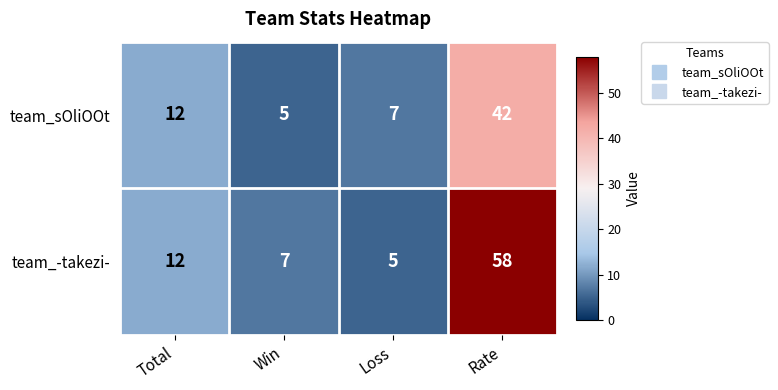

At which category is the sum across all series the highest?

Rate